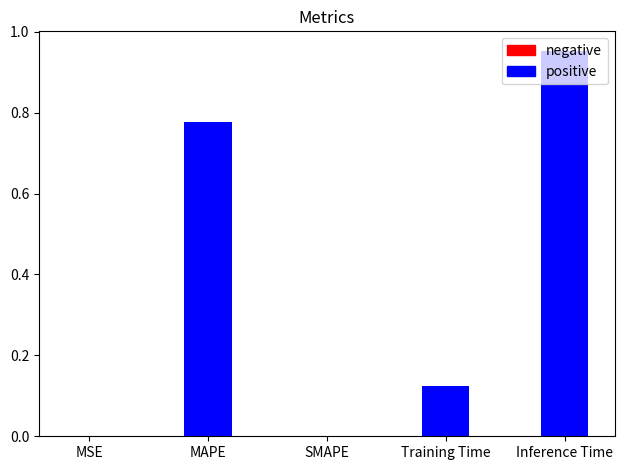

The value at SMAPE is 0.0. True or false?

True